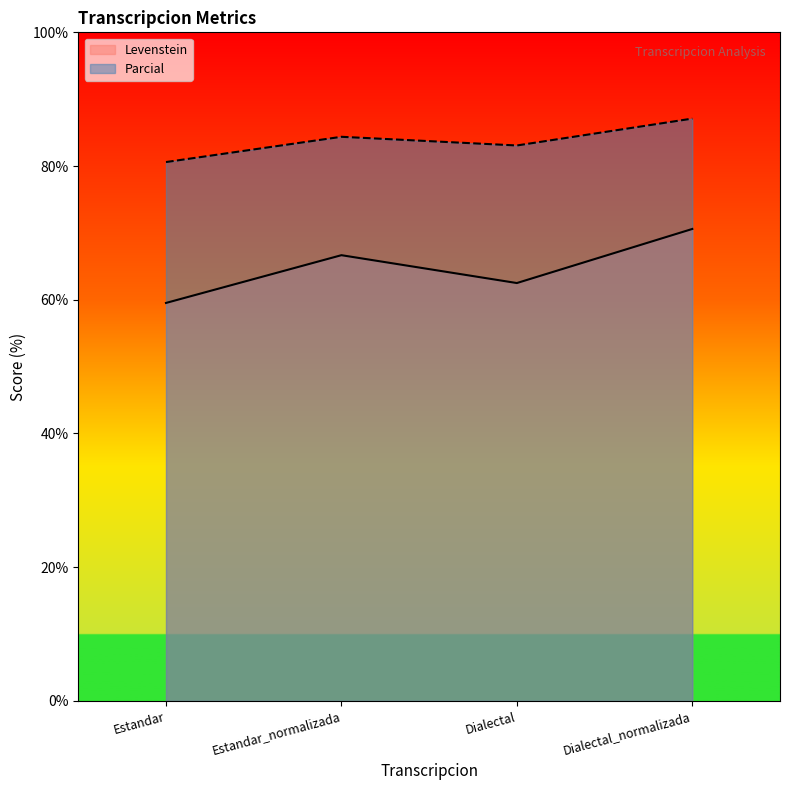

How many lines are shown in the chart?

2